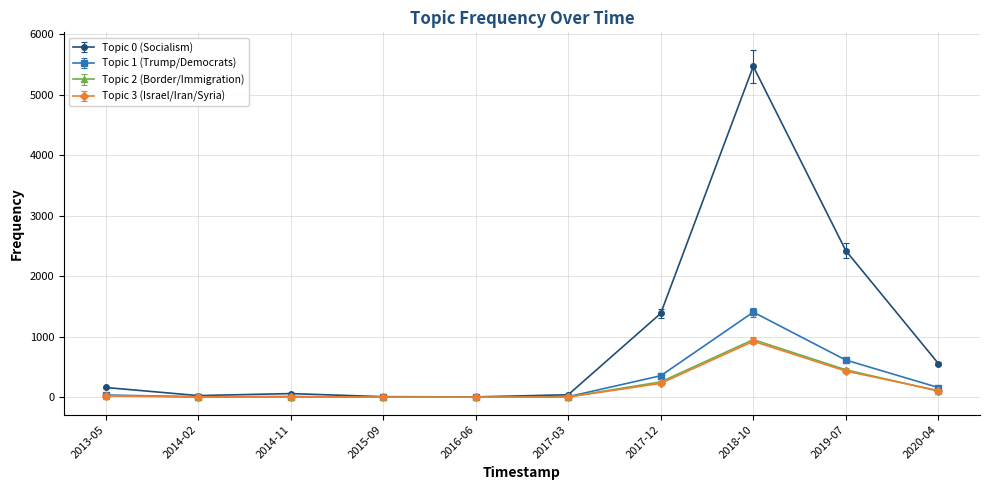

What is the label of the 5th point from the right?

2017-03